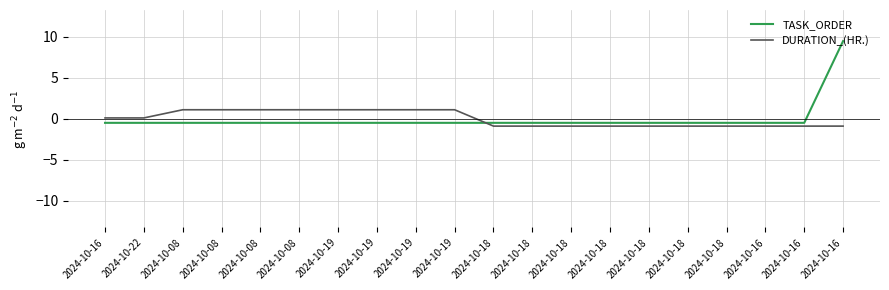

Which label corresponds to the largest value in the chart?

2024-10-16